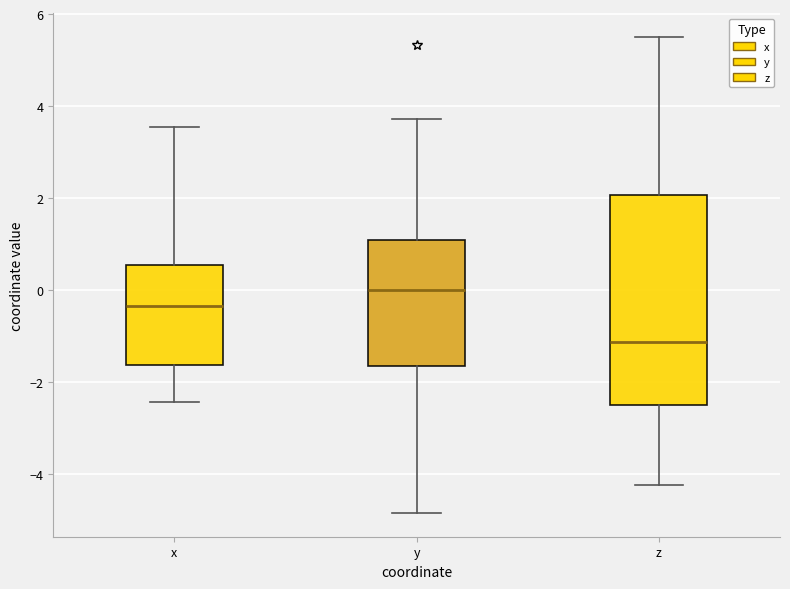

Which box has the highest median line?

y